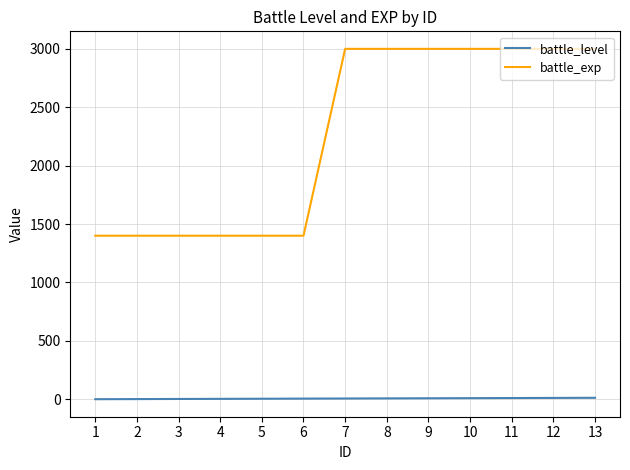

Is the value of battle_level at 8 greater than the value of battle_exp at 11?

No